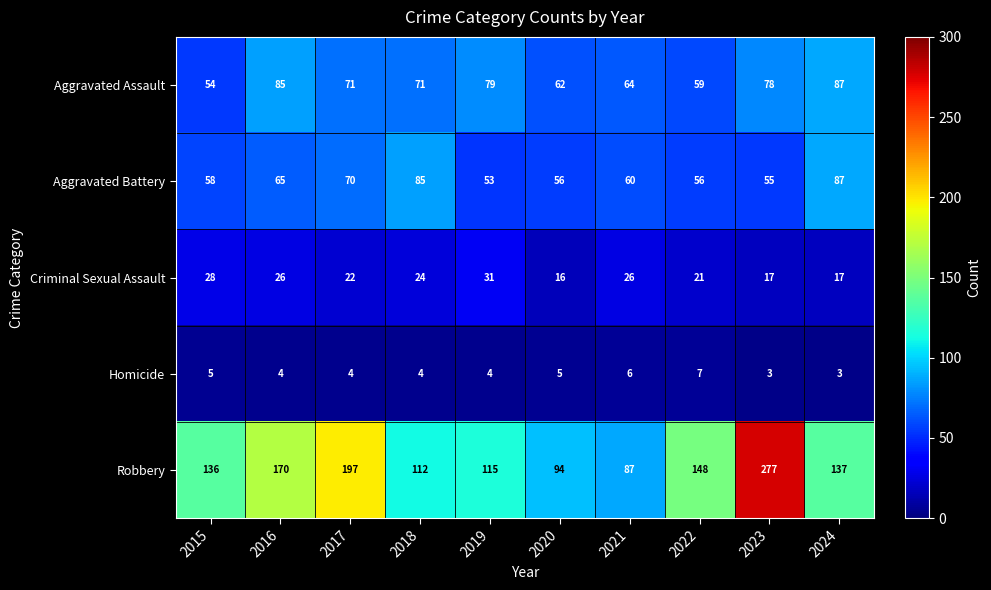

At which label does Aggravated Battery first exceed 60?

2016